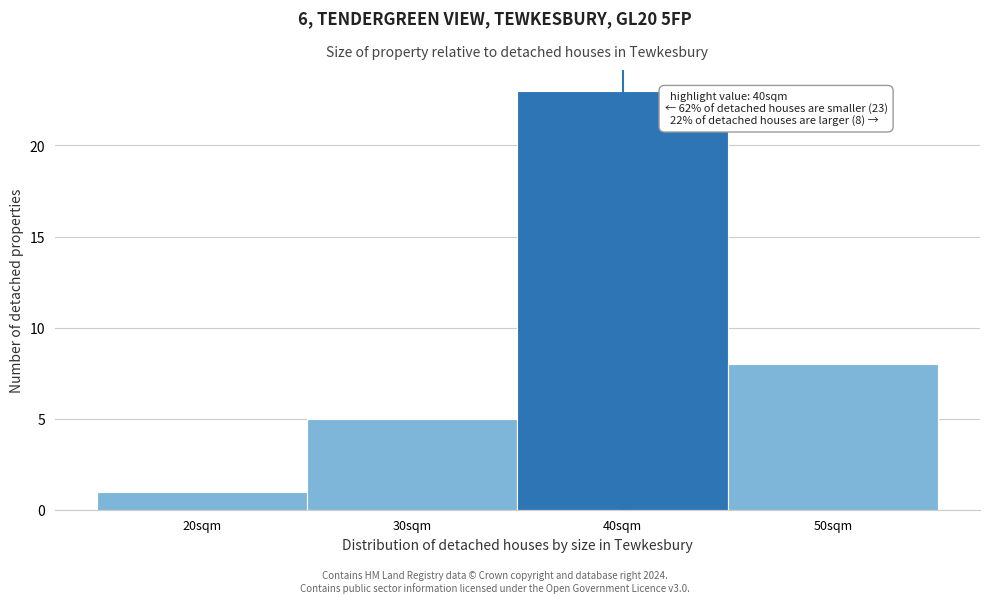

Which range on the x-axis has the tallest bar?

35 to 45